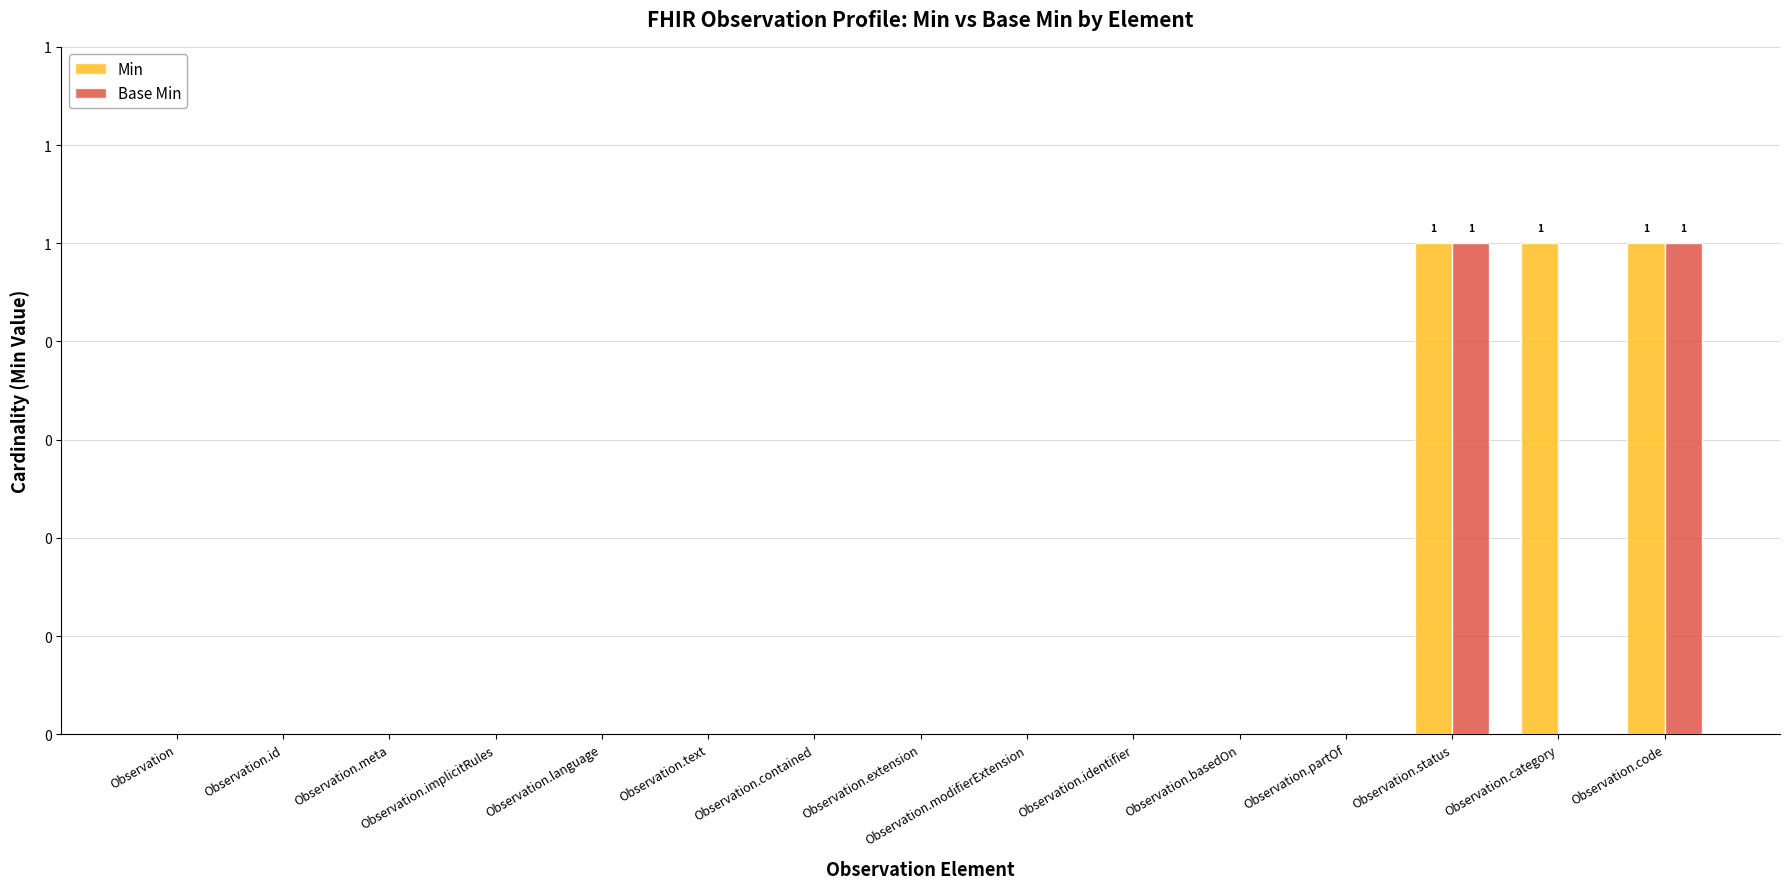

What are all the series names shown in the legend?

Min, Base Min